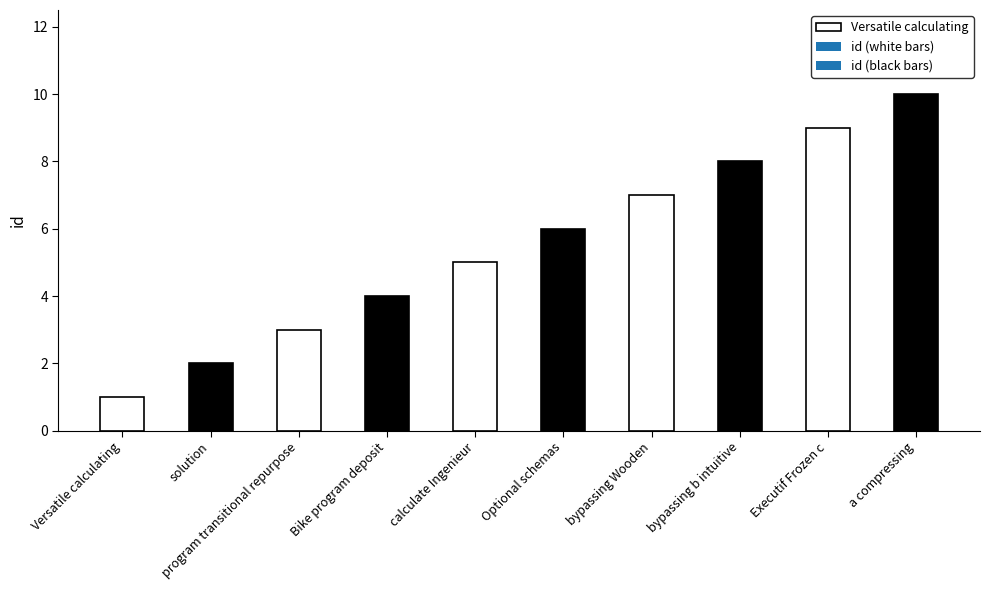

What is the label of the 10th bar from the left?

a compressing